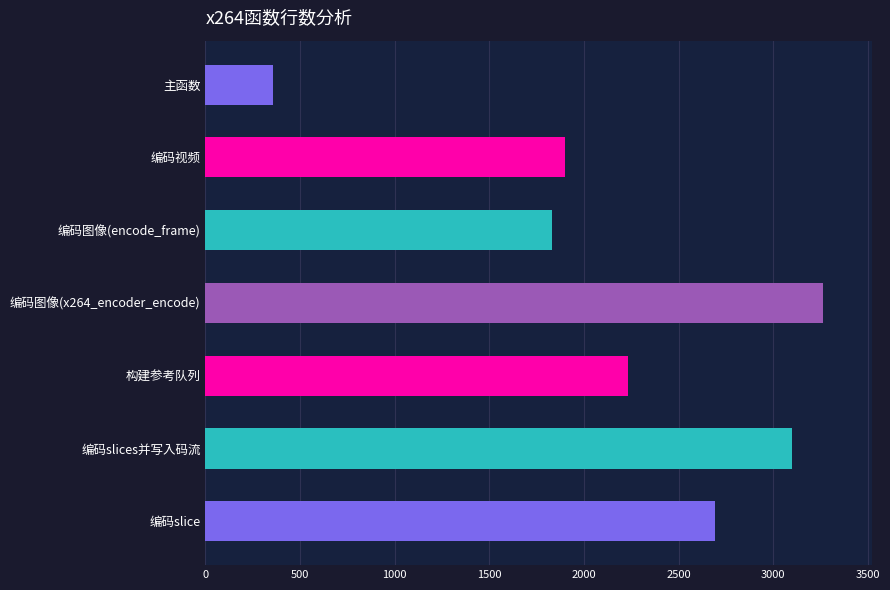

Which has a higher value, 编码slice or 编码视频?

编码slice